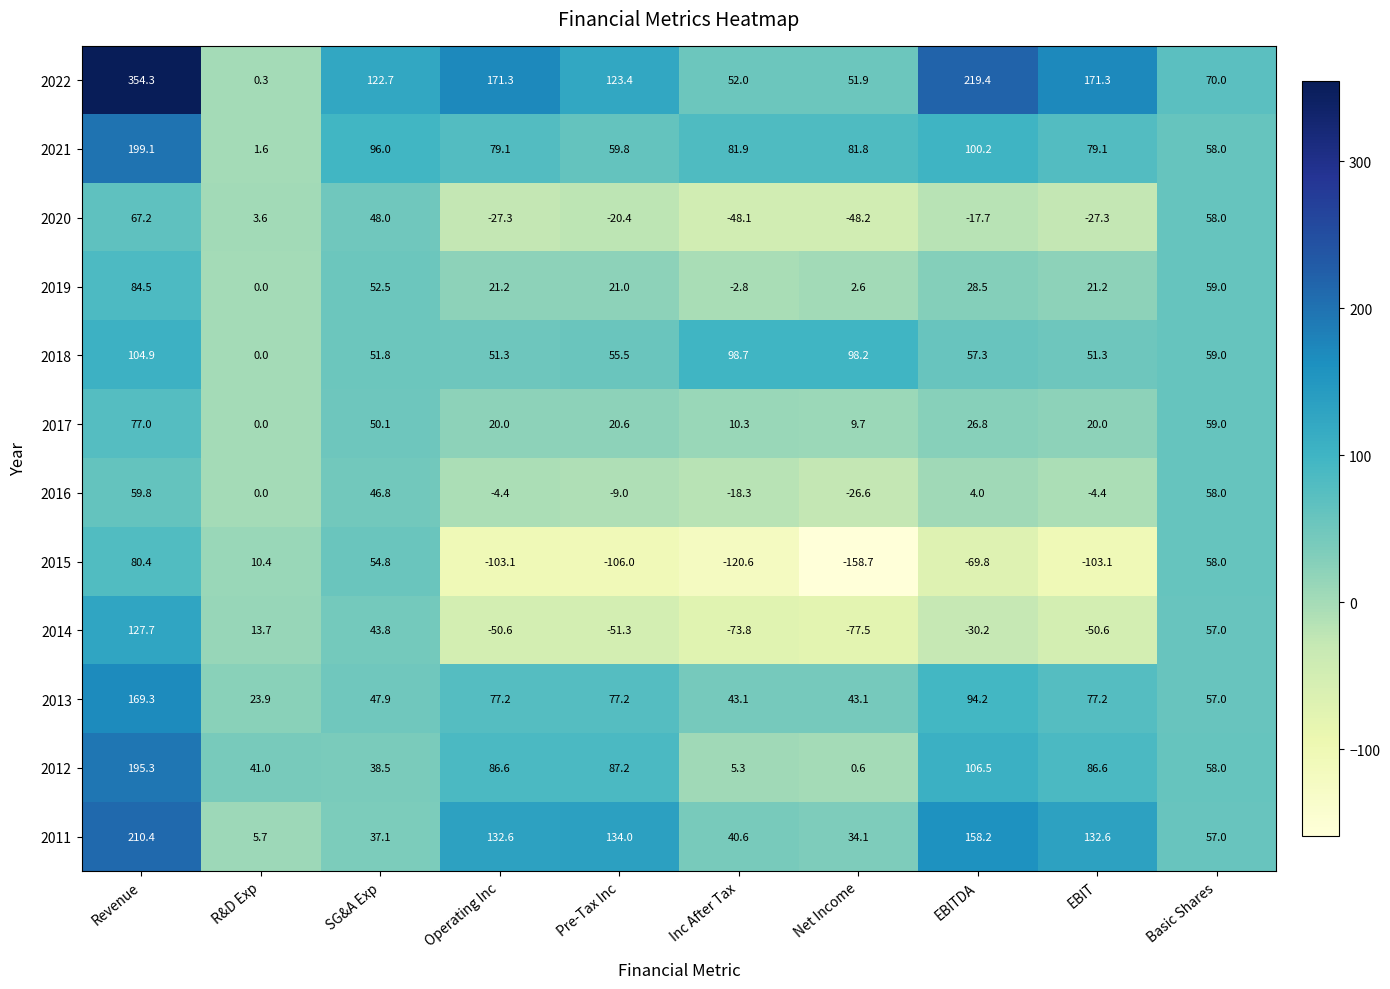

What is the sum of all 2020 values?

-12.2